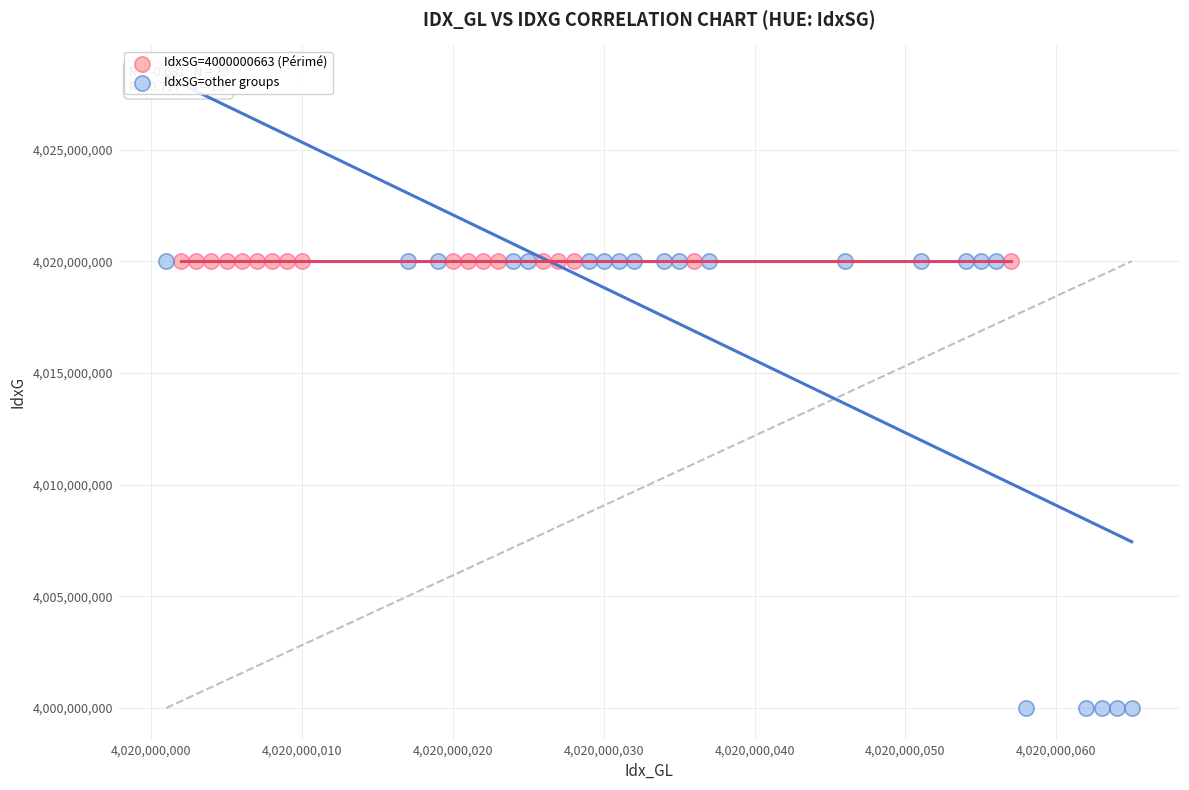

Which series has the largest Y range (max minus min)?

IdxSG=other groups